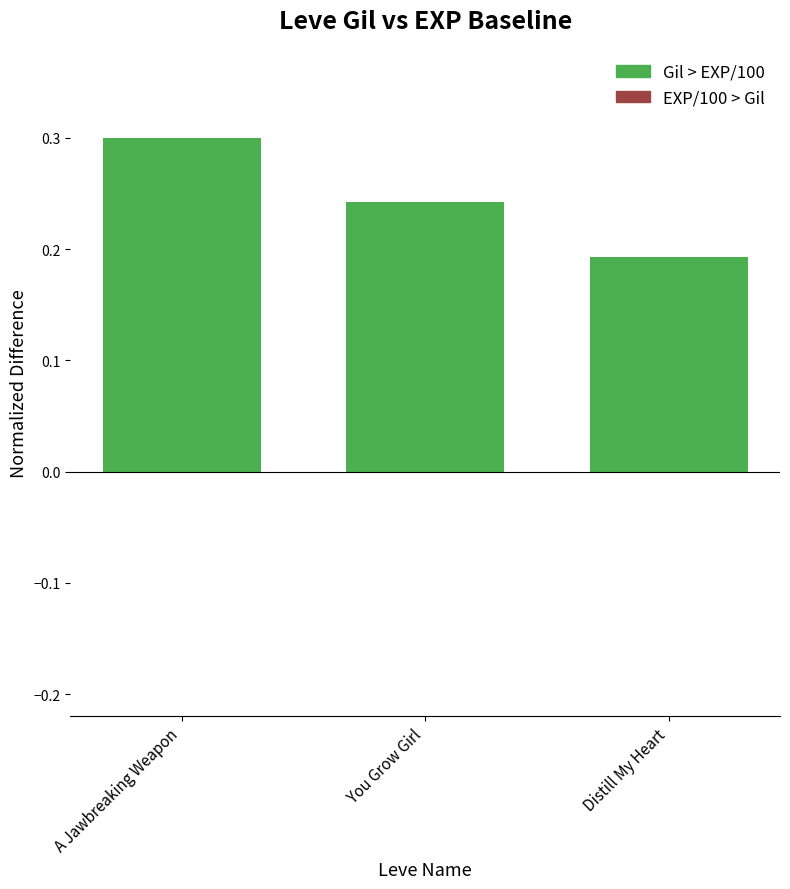

Which label corresponds to the smallest value in the chart?

Distill My Heart